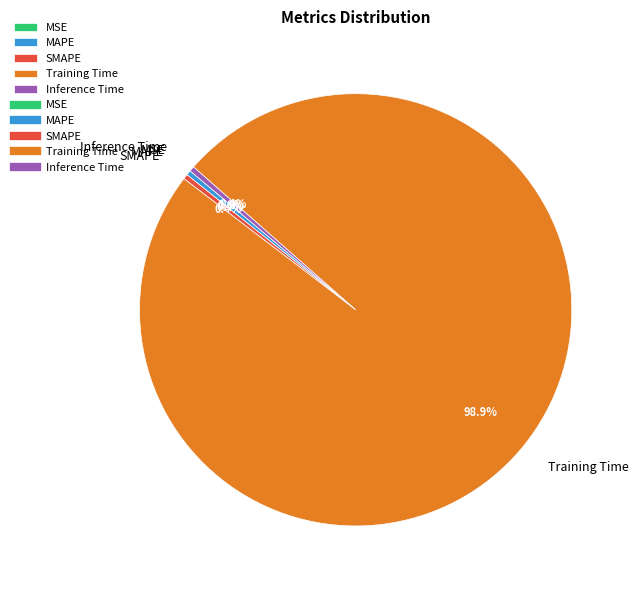

Does Inference Time account for over 50% of the chart?

No